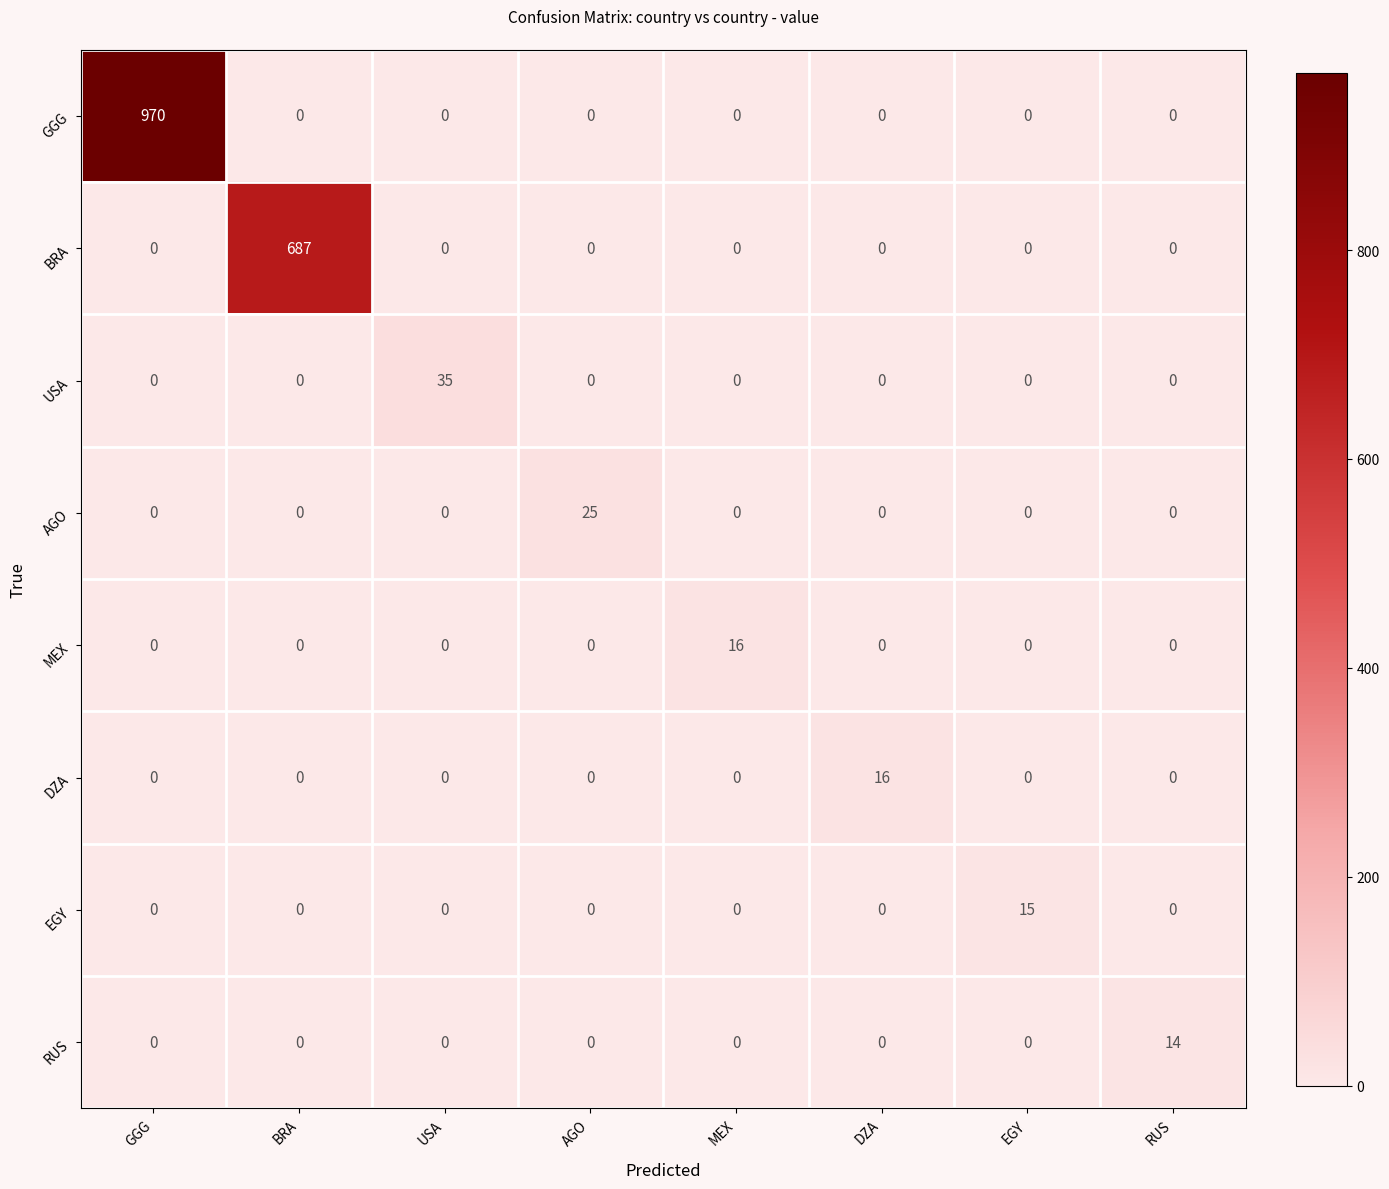

The EGY series shows 0 at MEX. True or false?

True